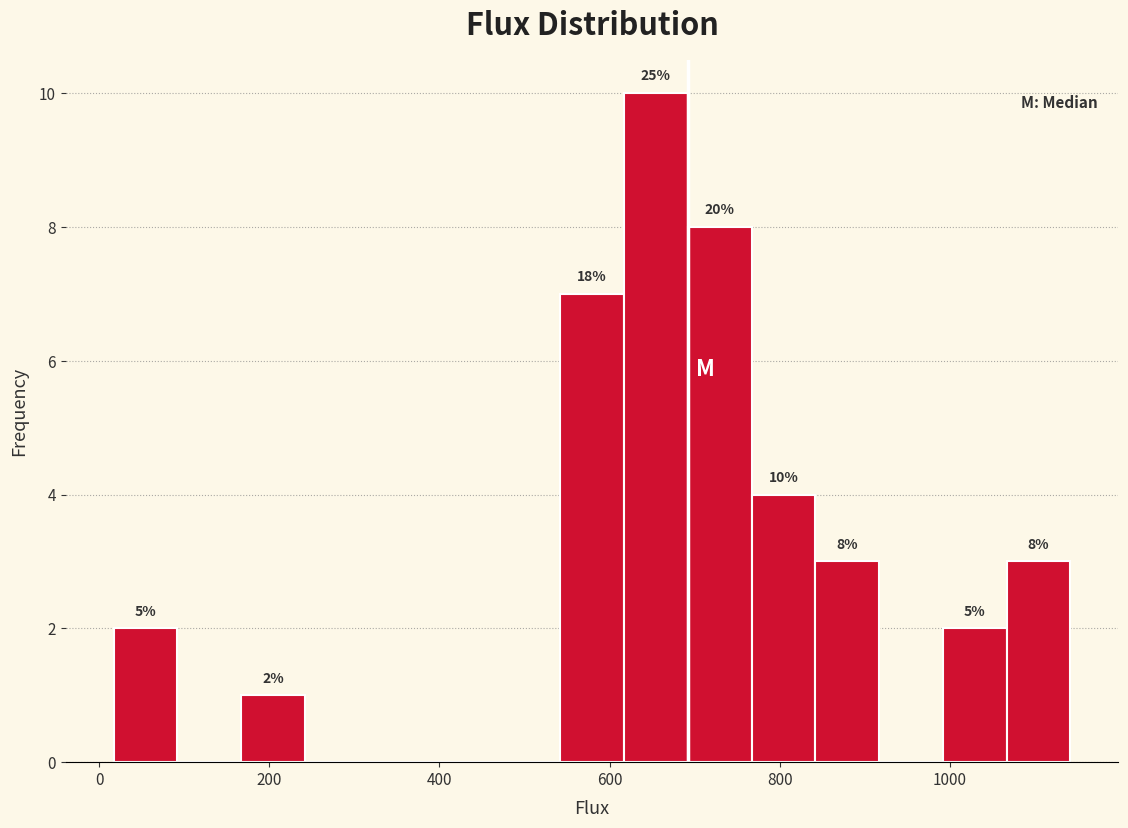

Read against the x-axis, roughly where is the centre of the tallest bar?

660